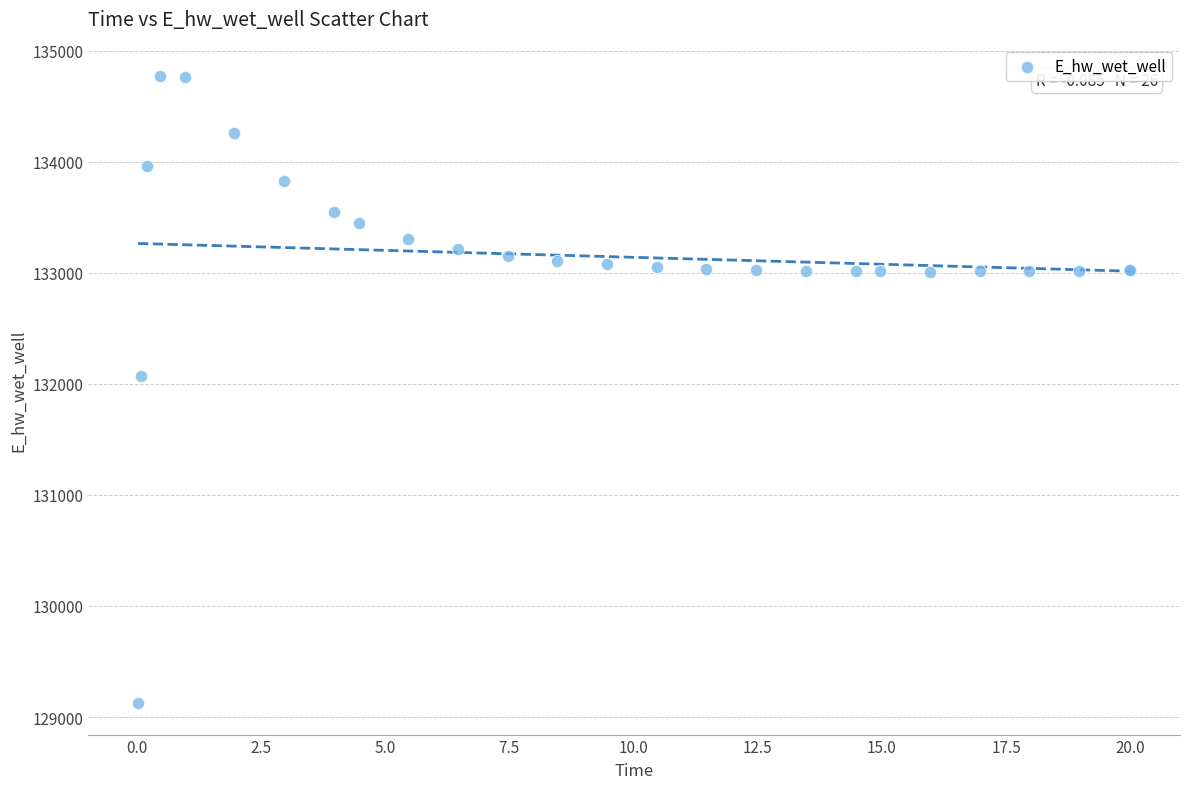

What Y value in the scatter plot is closest to 131948?

132072.0